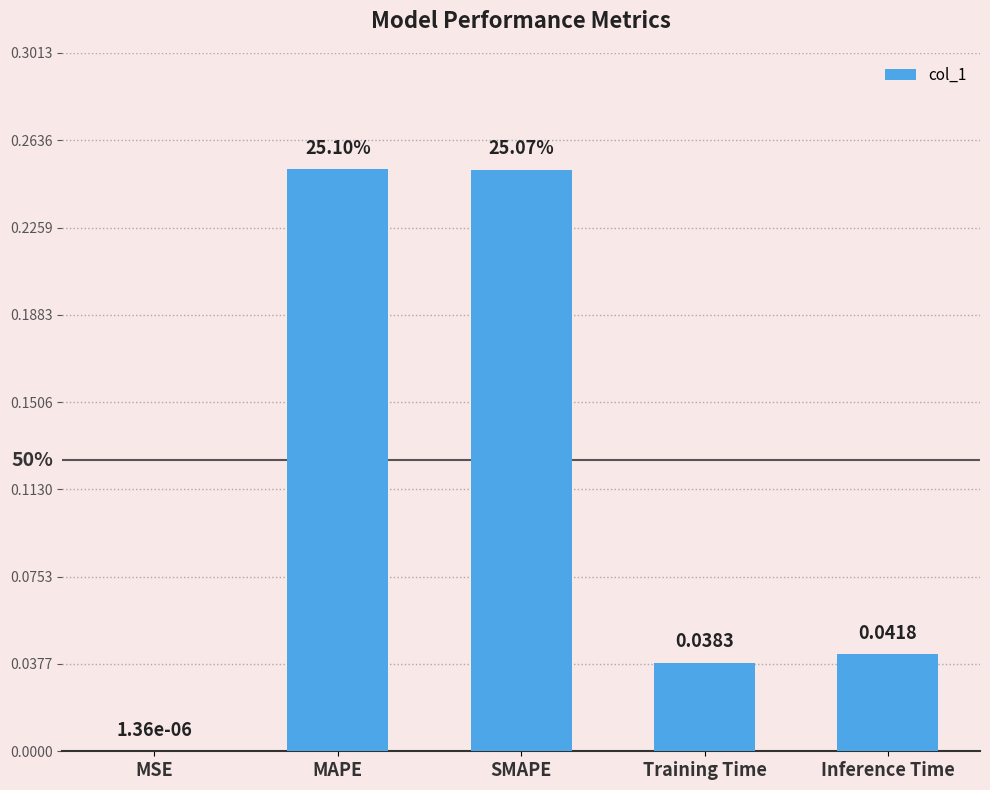

What is the sum of all values?

0.6